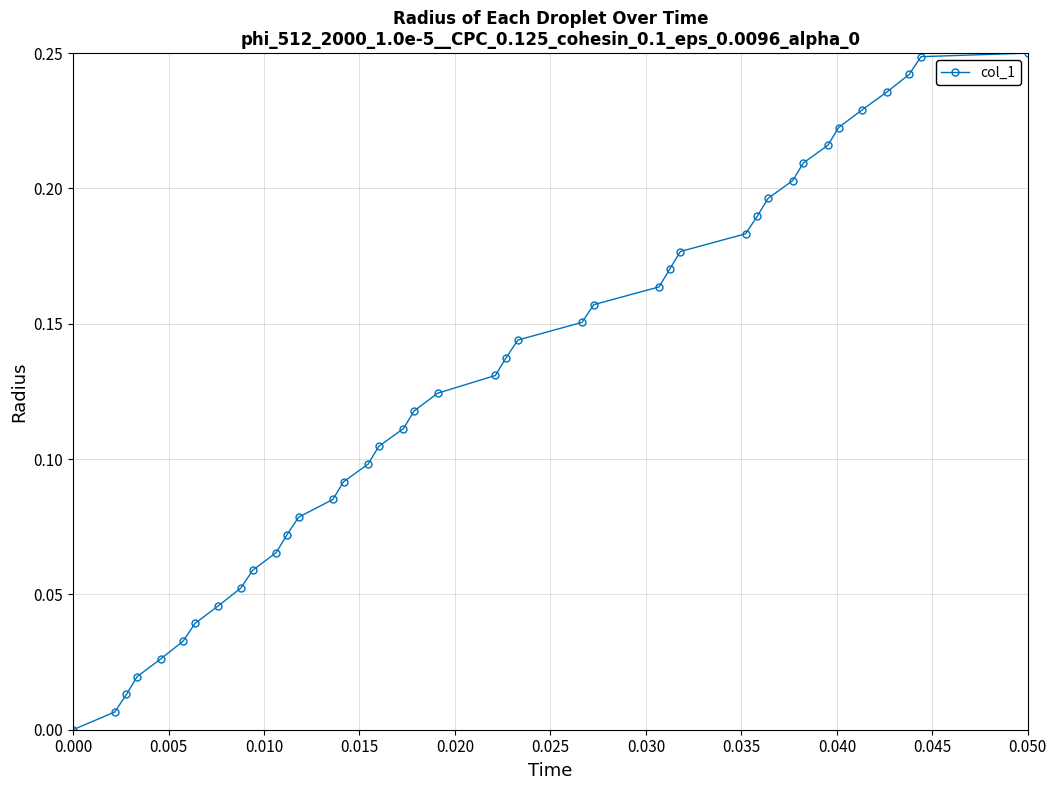

True or false: there are more than 1 points higher than both neighbors.

False